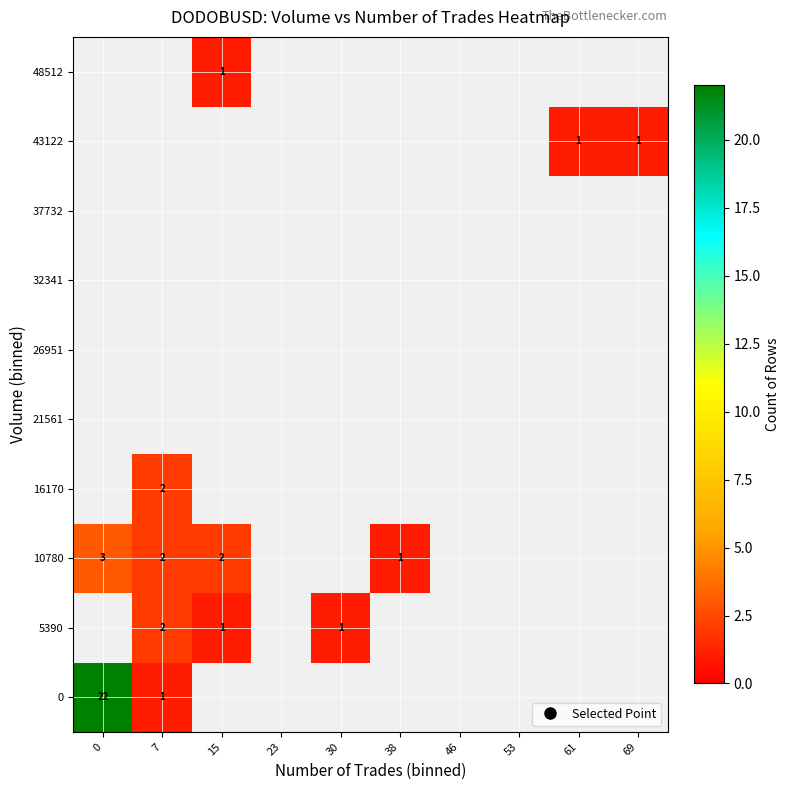

How many series are shown in this chart?

10